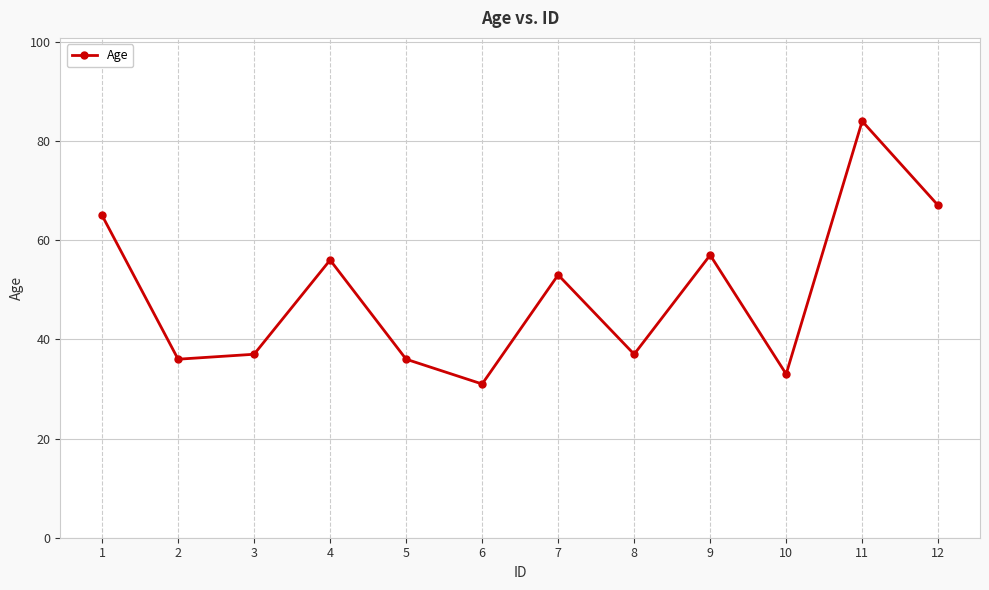

What is the greatest value displayed?

84